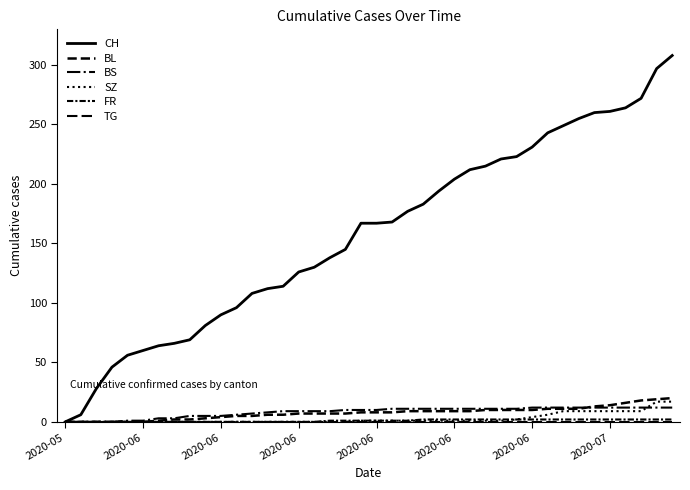

At how many categories does at least one series exceed 127?

24